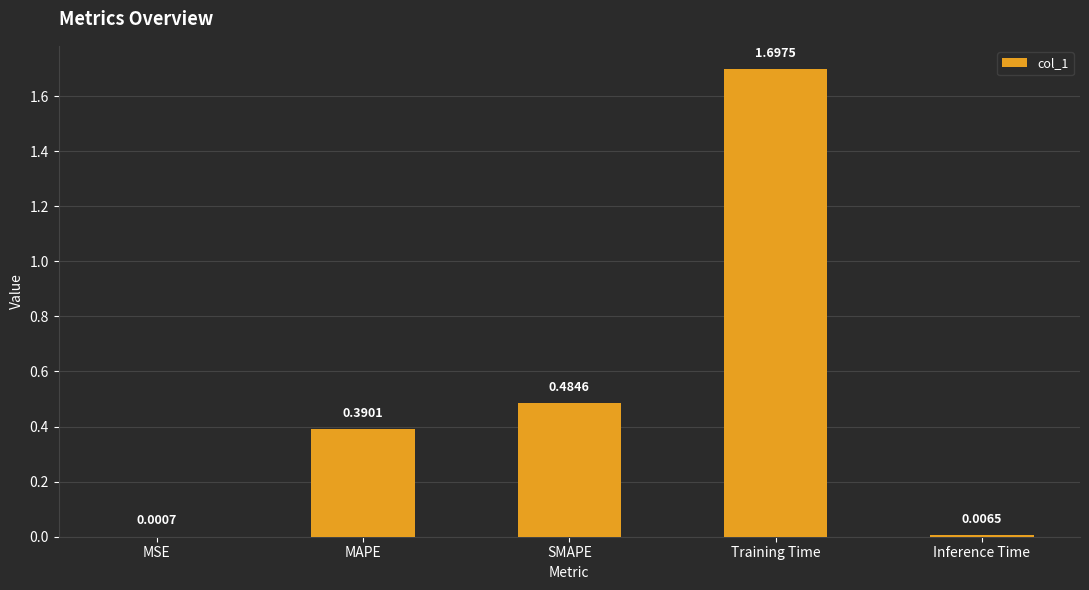

Which category has the highest value across all series?

Training Time